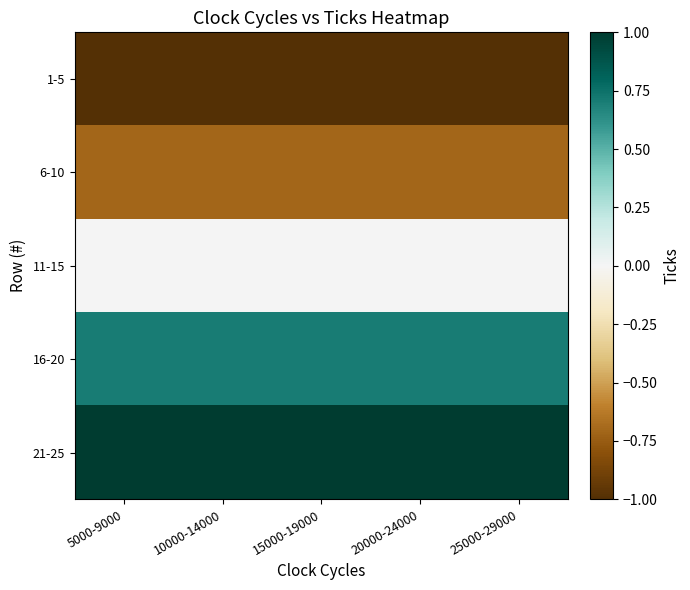

Which has a higher value, 20000-24000 or 15000-19000?

20000-24000